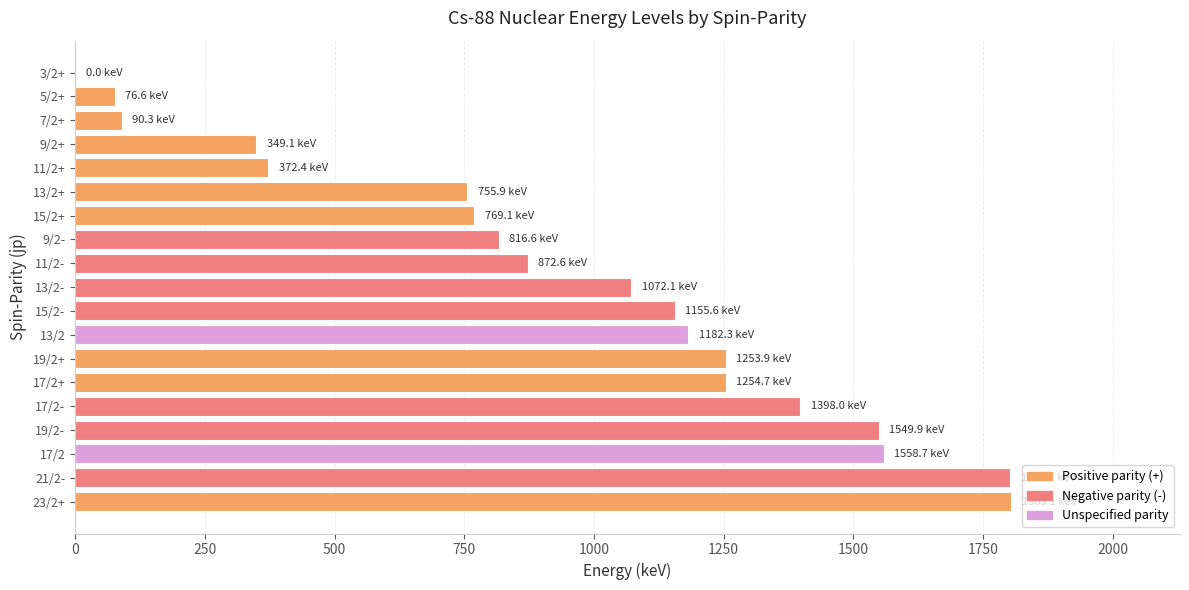

What is the sum of the values at 13/2- and 17/2?

2630.8